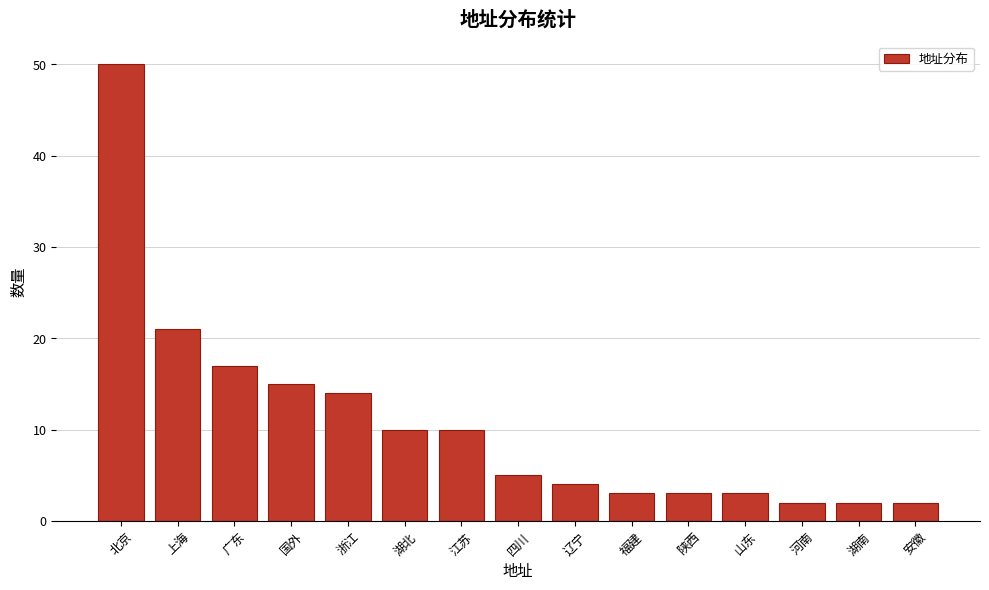

Reading left to right, extract all data points from this chart.

50	21	17	15	14	10	10	5	4	3	3	3	2	2	2